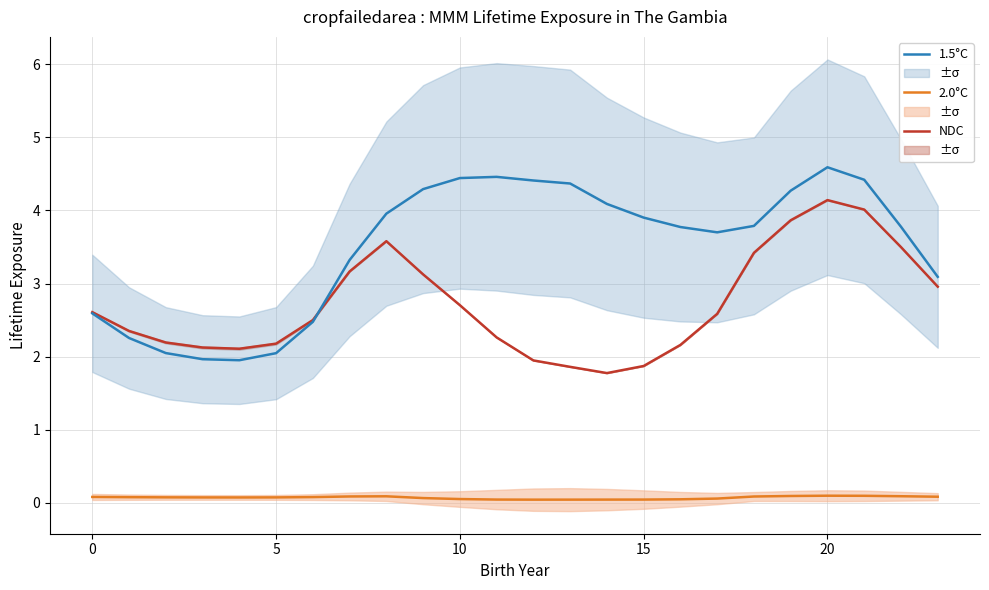

Reading left to right, what are all the values shown in this chart?

NDC: 2.6	2.4	2.2	2.1	2.1	2.2	2.5	3.2	3.6	3.1	2.7	2.3	1.9	1.9	1.8	1.9	2.2	2.6	3.4	3.9	4.1	4.0	3.5	3.0
2.0°C: 0.1	0.1	0.1	0.1	0.1	0.1	0.1	0.1	0.1	0.1	0.1	0.0	0.0	0.0	0.0	0.0	0.1	0.1	0.1	0.1	0.1	0.1	0.1	0.1
1.5°C: 2.6	2.3	2.1	2.0	2.0	2.0	2.5	3.3	4.0	4.3	4.4	4.5	4.4	4.4	4.1	3.9	3.8	3.7	3.8	4.3	4.6	4.4	3.8	3.1